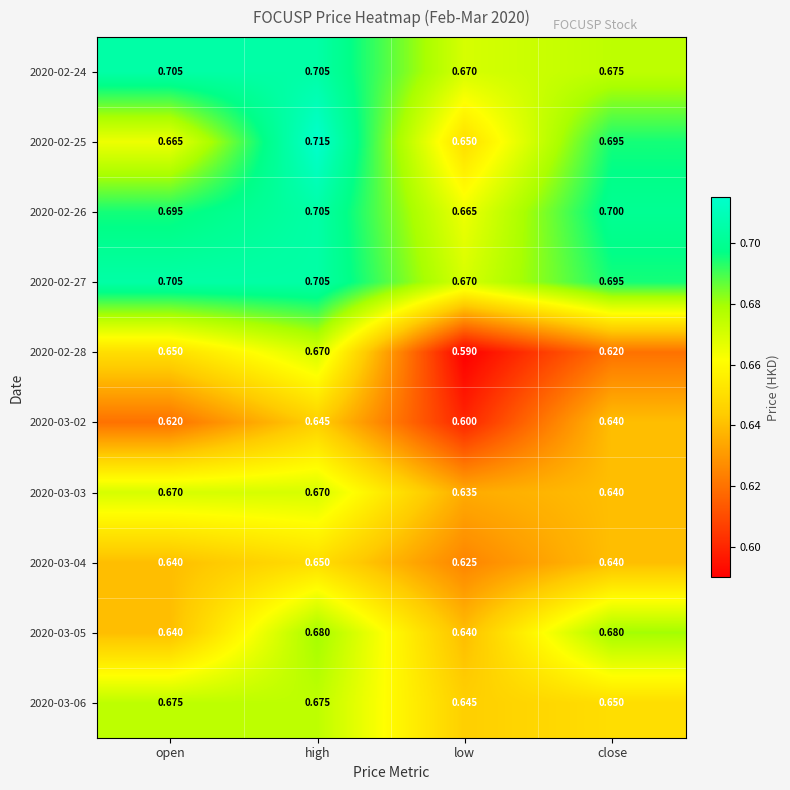

At which category is the sum across all series the highest?

high